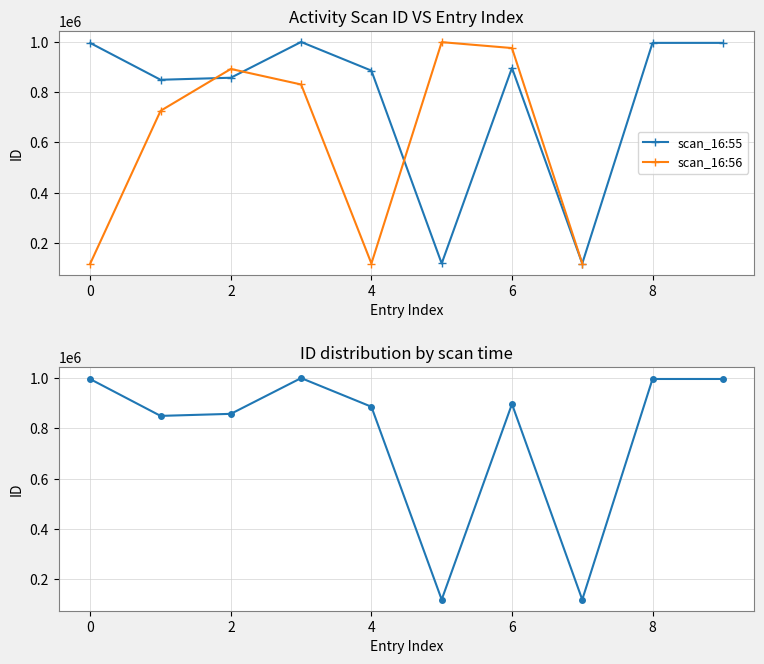

How many data points are above 896589?

4